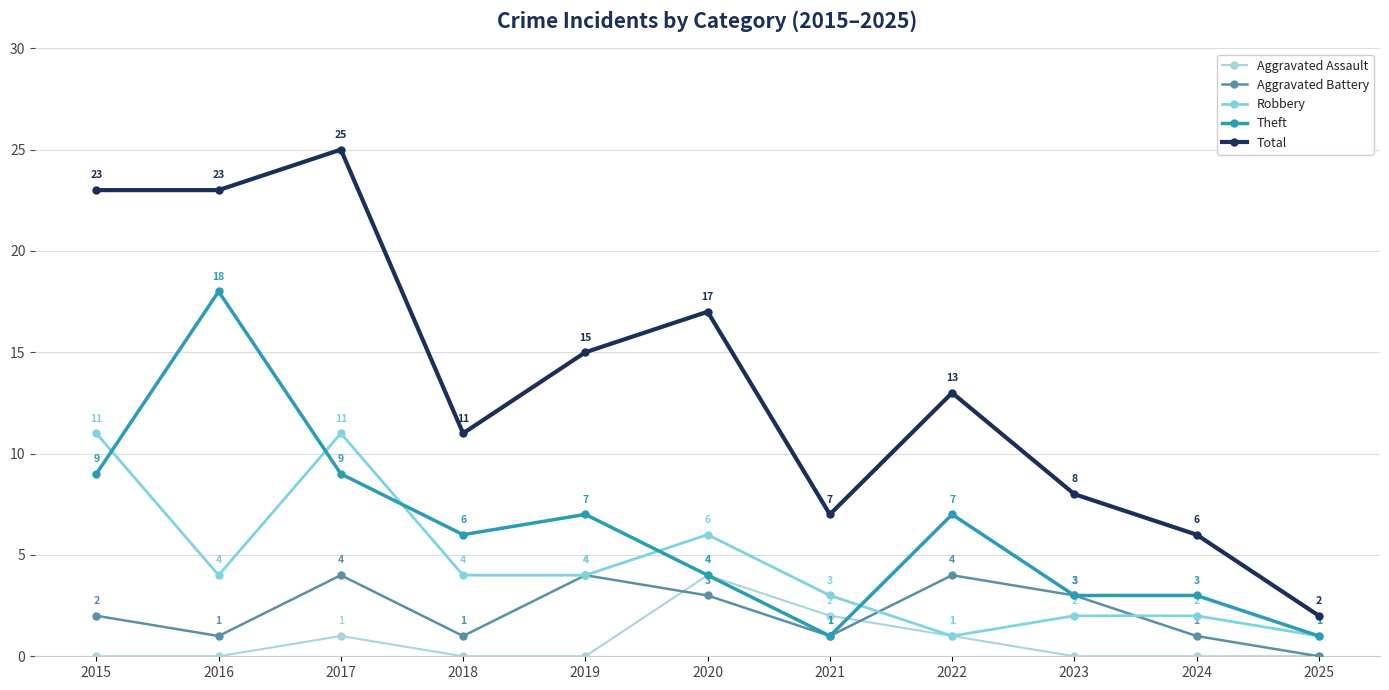

Reading right to left, extract all data points from this chart.

Aggravated Assault: 0	0	0	1	2	4	0	0	1	0	0
Aggravated Battery: 0	1	3	4	1	3	4	1	4	1	2
Robbery: 1	2	2	1	3	6	4	4	11	4	11
Theft: 1	3	3	7	1	4	7	6	9	18	9
Total: 2	6	8	13	7	17	15	11	25	23	23